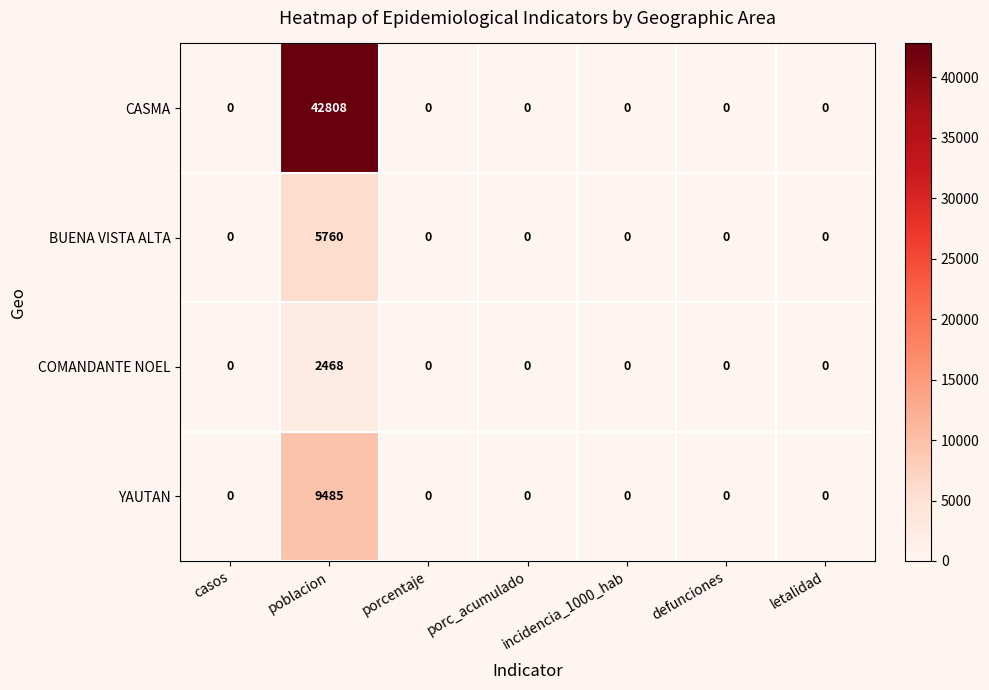

Which series has the widest spread of values?

CASMA